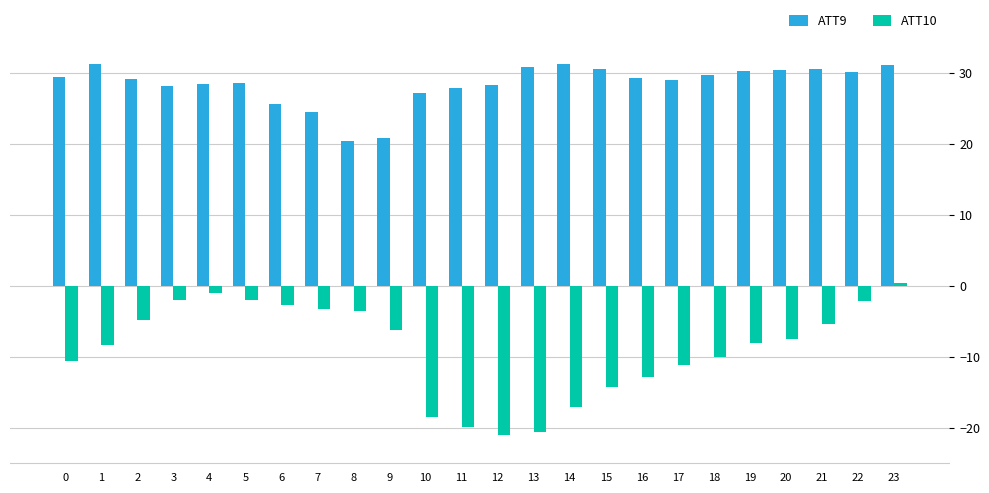

What is the value of the ATT9 bar at the 11th from the left?

27.2